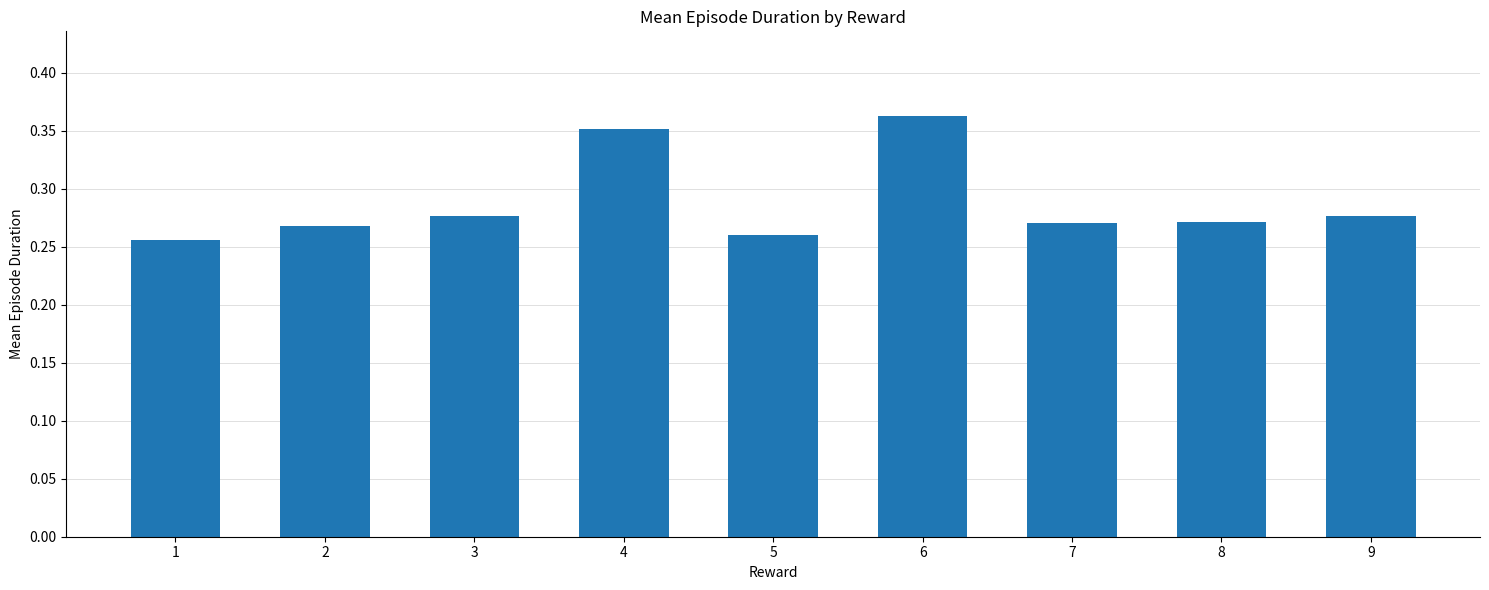

The chart shows a value of 0.6 at 6. True or false?

False